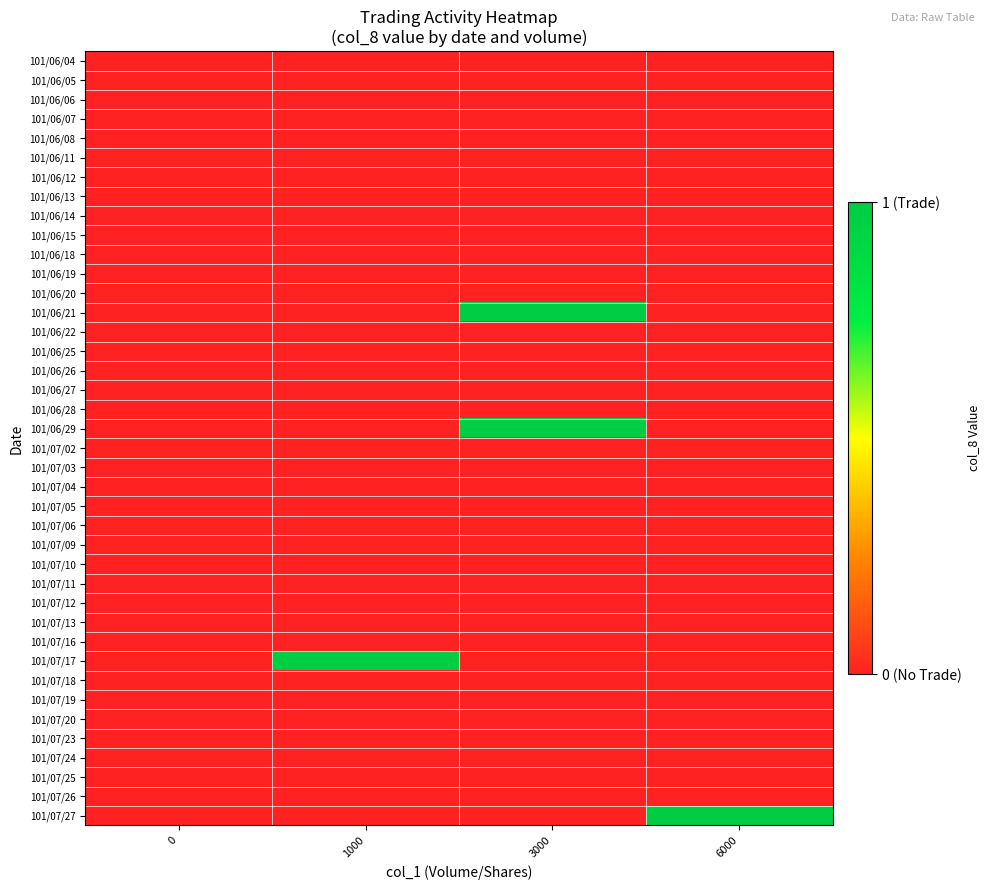

At which category is the sum across all series the highest?

3000